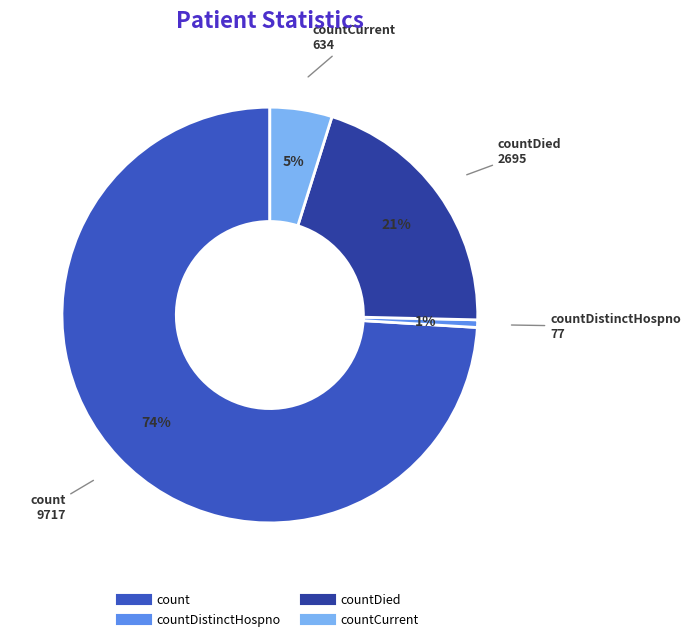

Does any single category account for the majority?

Yes